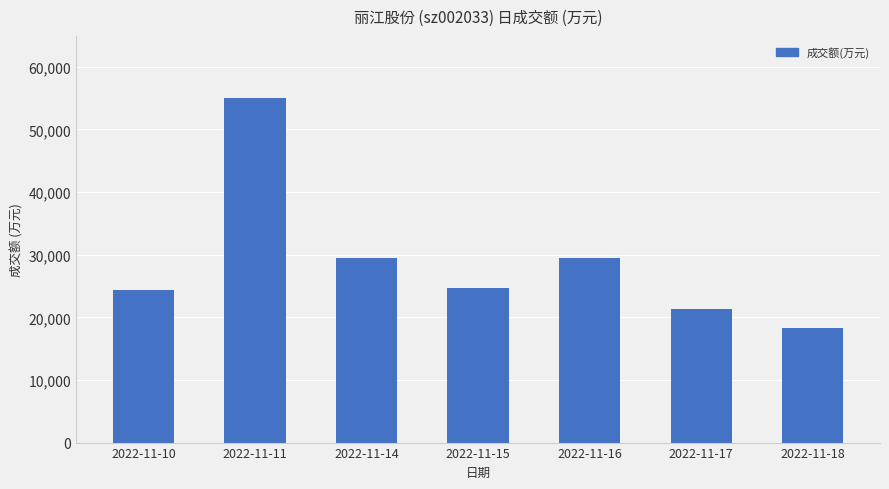

What is the maximum value shown in the chart?

55042